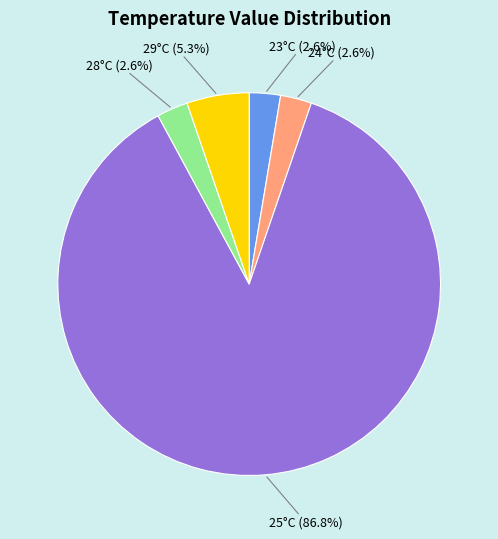

Is there a majority slice in this chart?

Yes